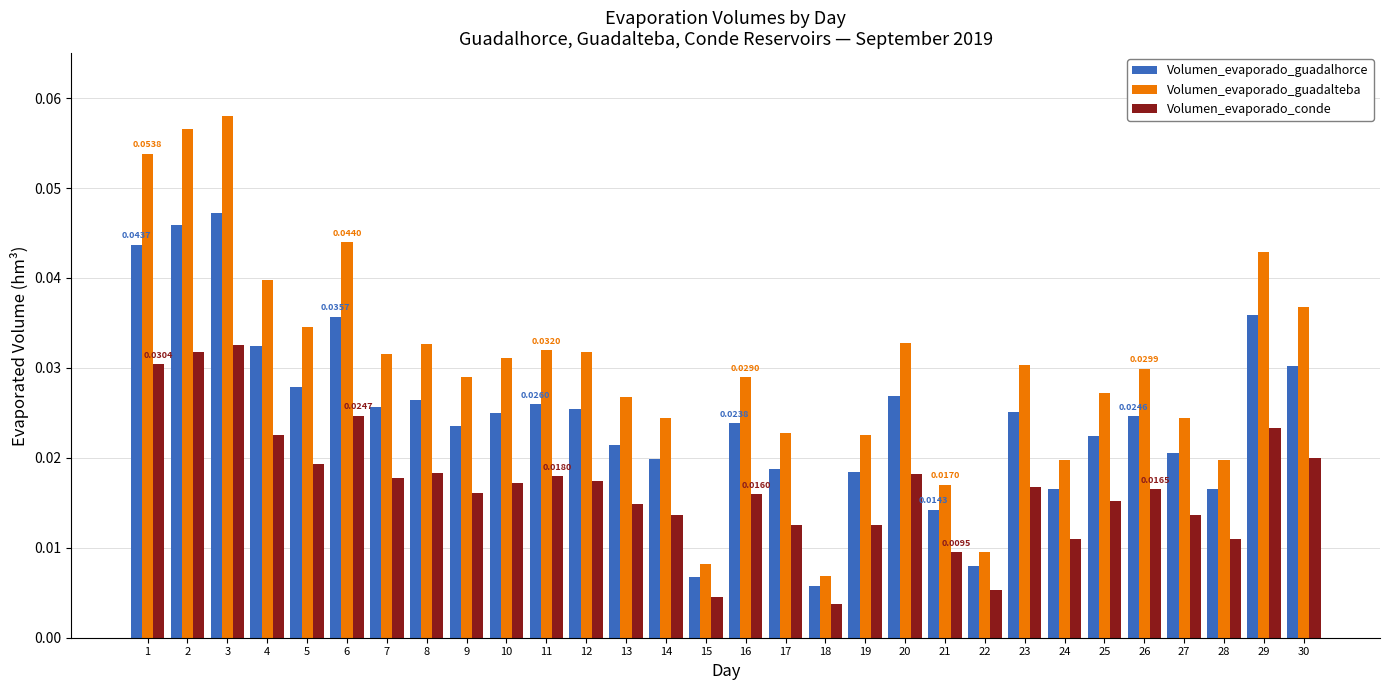

Is the value of Volumen_evaporado_guadalhorce at 5 greater than the value of Volumen_evaporado_guadalteba at 6?

No